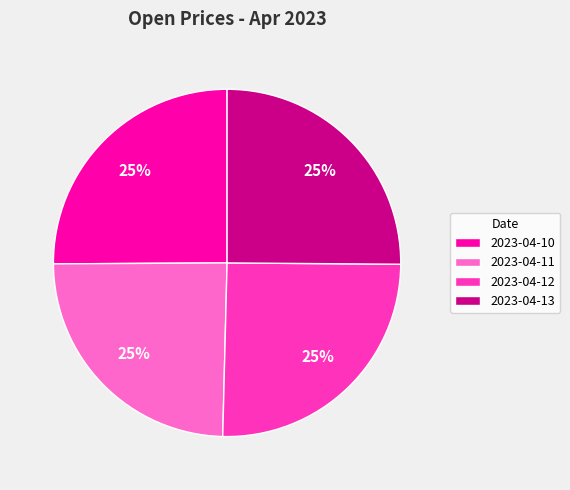

How many segments does this pie chart have?

4